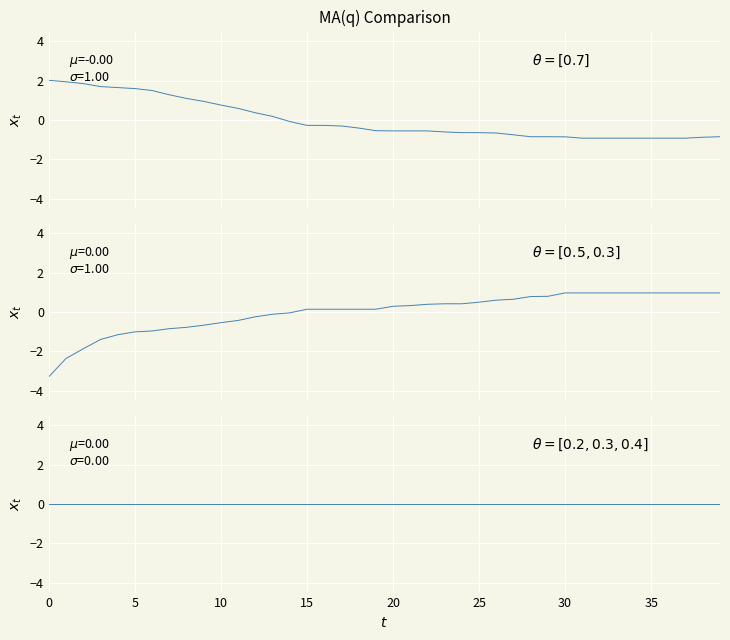

How many distinct data groups are displayed?

3